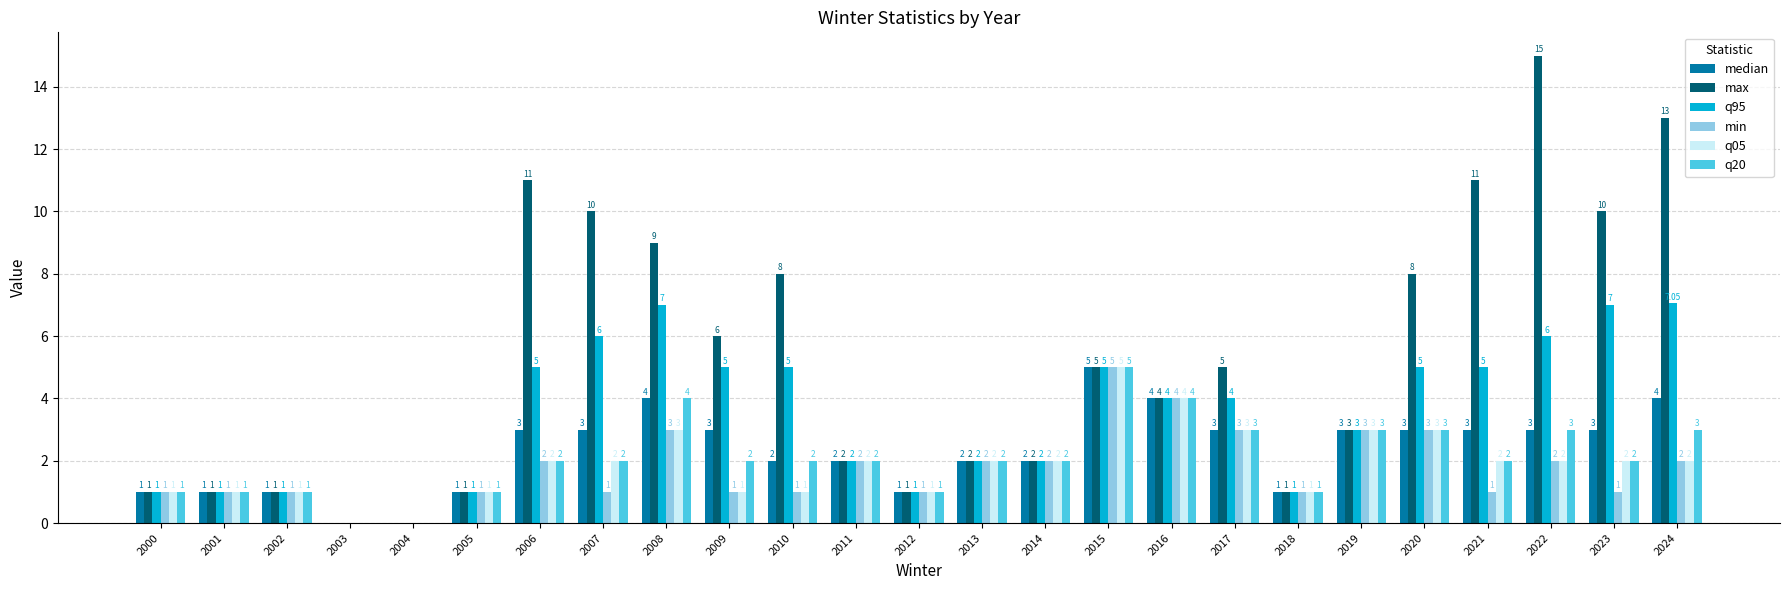

Is the value of q05 at 2004 greater than the value of q95 at 2017?

No